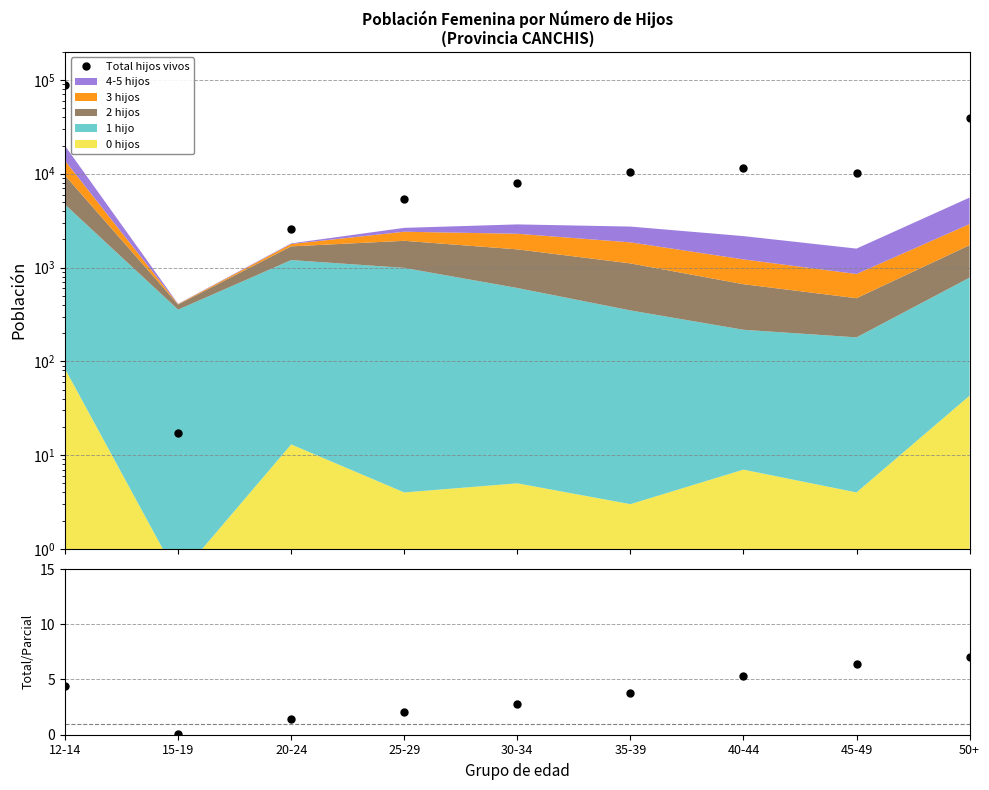

Reading left to right, list all the values displayed in this chart.

87707	17	2600	5444	8048	10328	11459	10193	39143